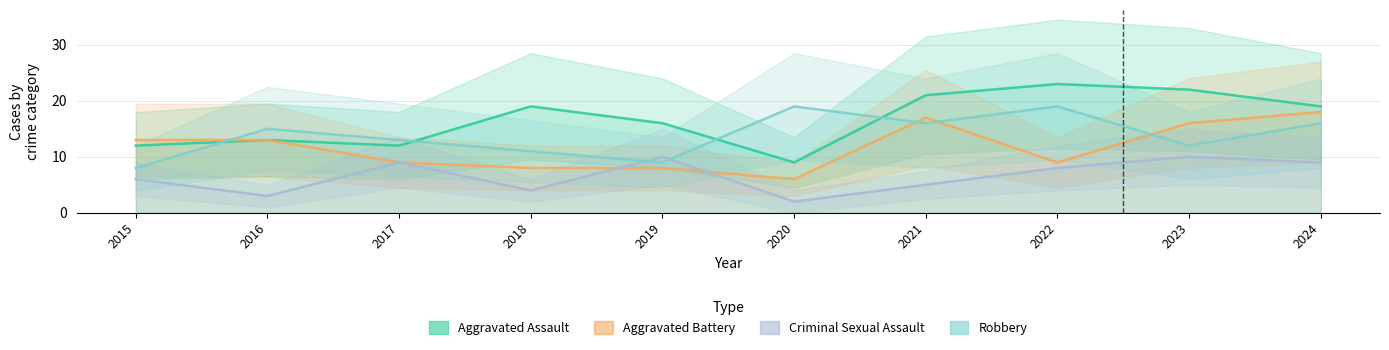

True or false: Aggravated Assault and Criminal Sexual Assault cross at least once.

False